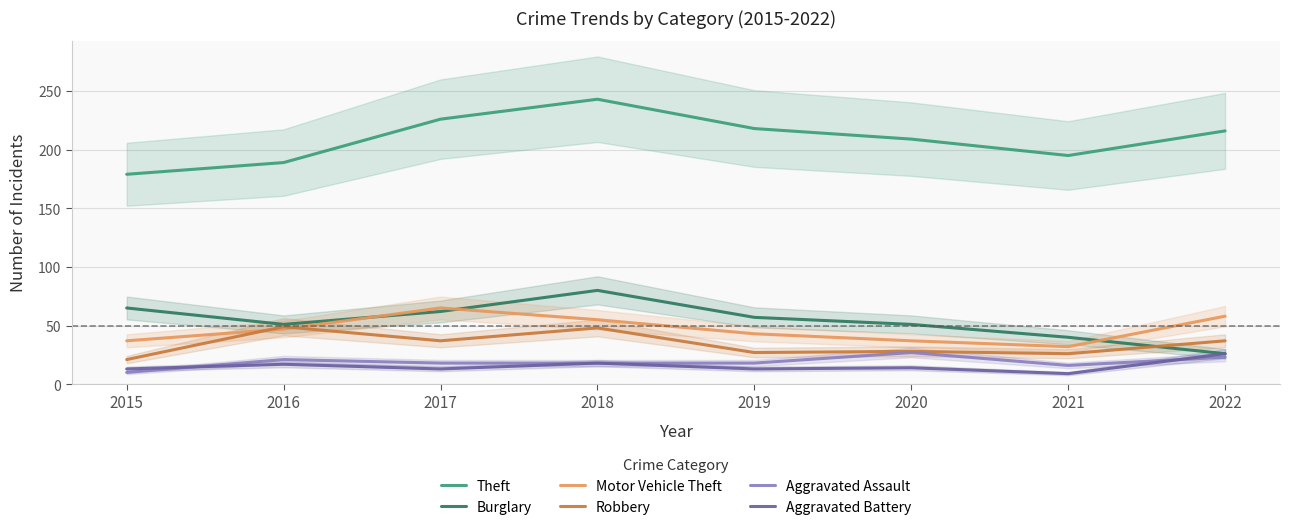

How many lines are shown in the chart?

6